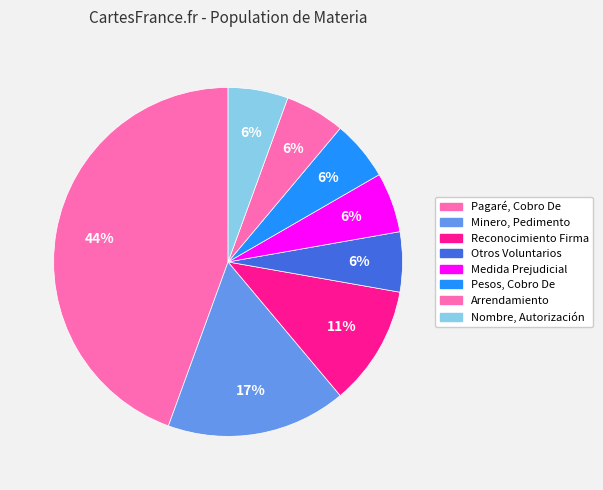

How many slices are in this pie chart?

8